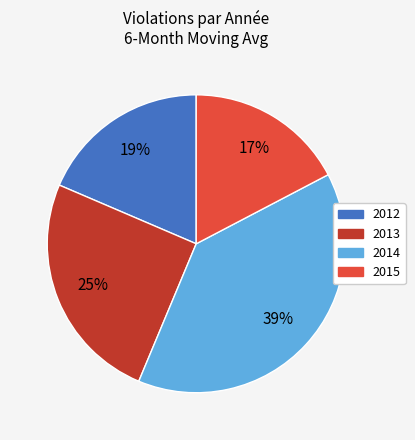

To the nearest percent, what is the difference between the largest and smallest slice percentages?

22%